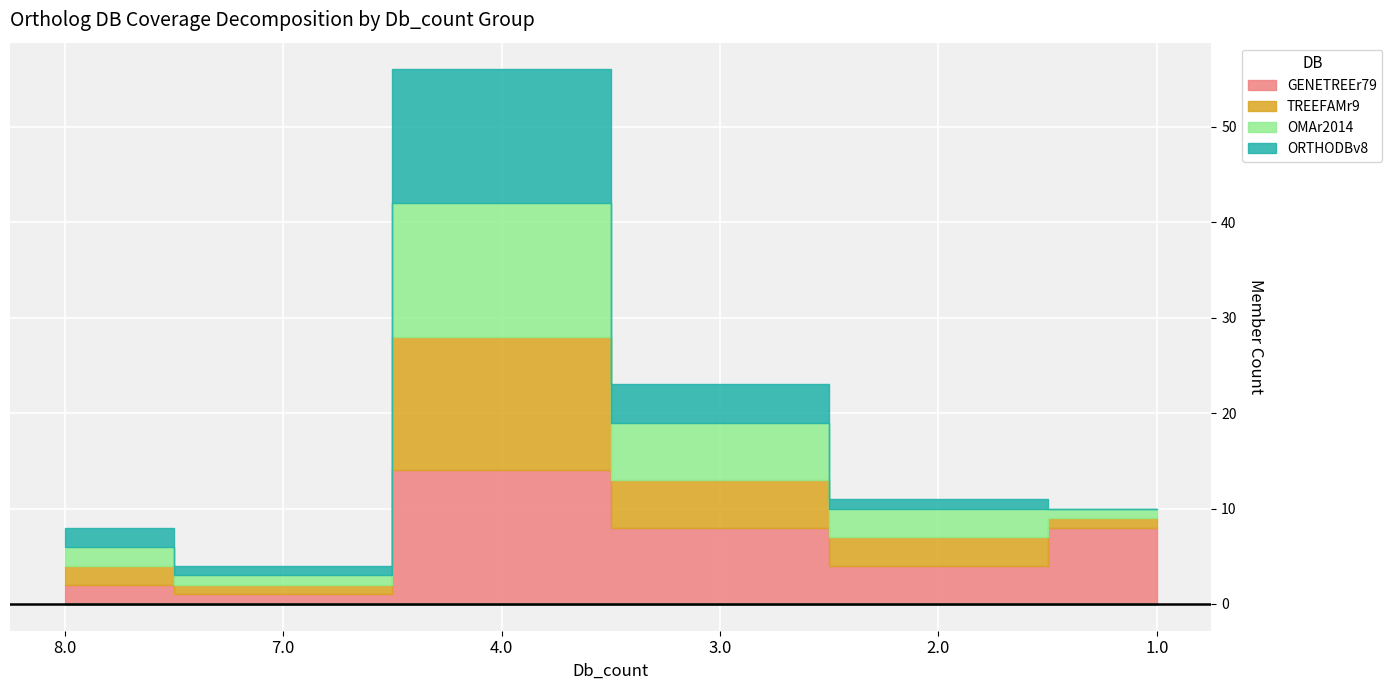

How many series are shown in this chart?

4